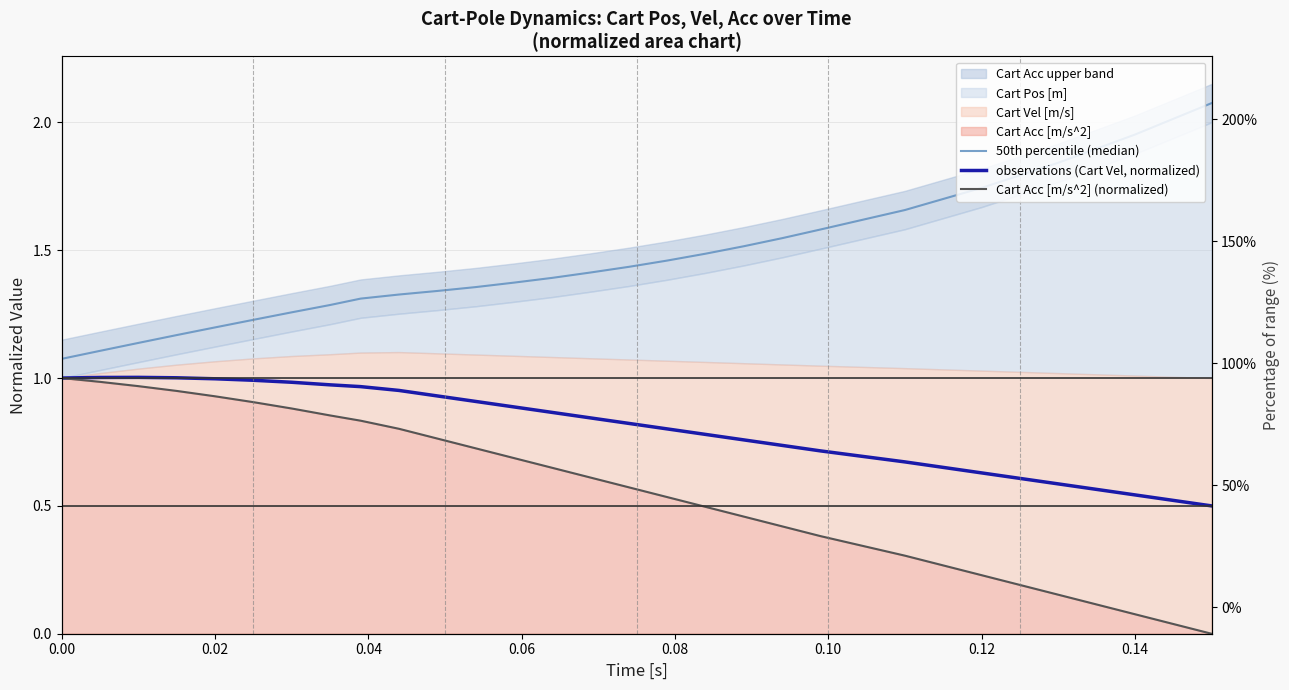

True or false: 50th percentile (median) and Cart Acc [m/s^2] (normalized) cross at least once.

False